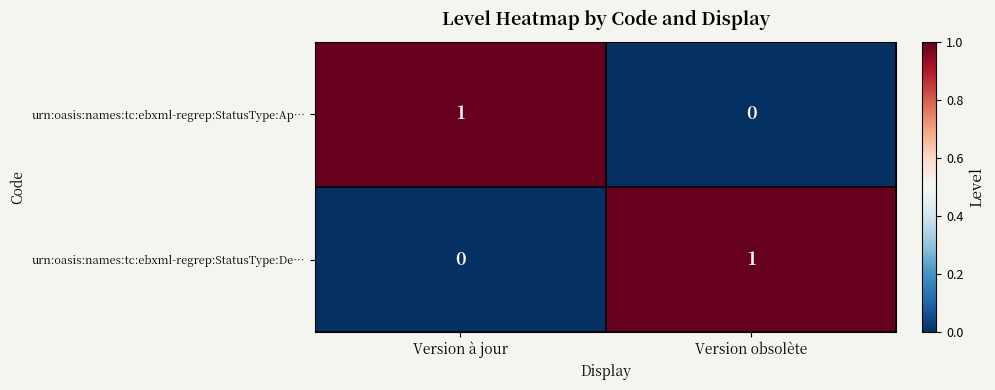

What is the total value across all series at Version obsolète?

1